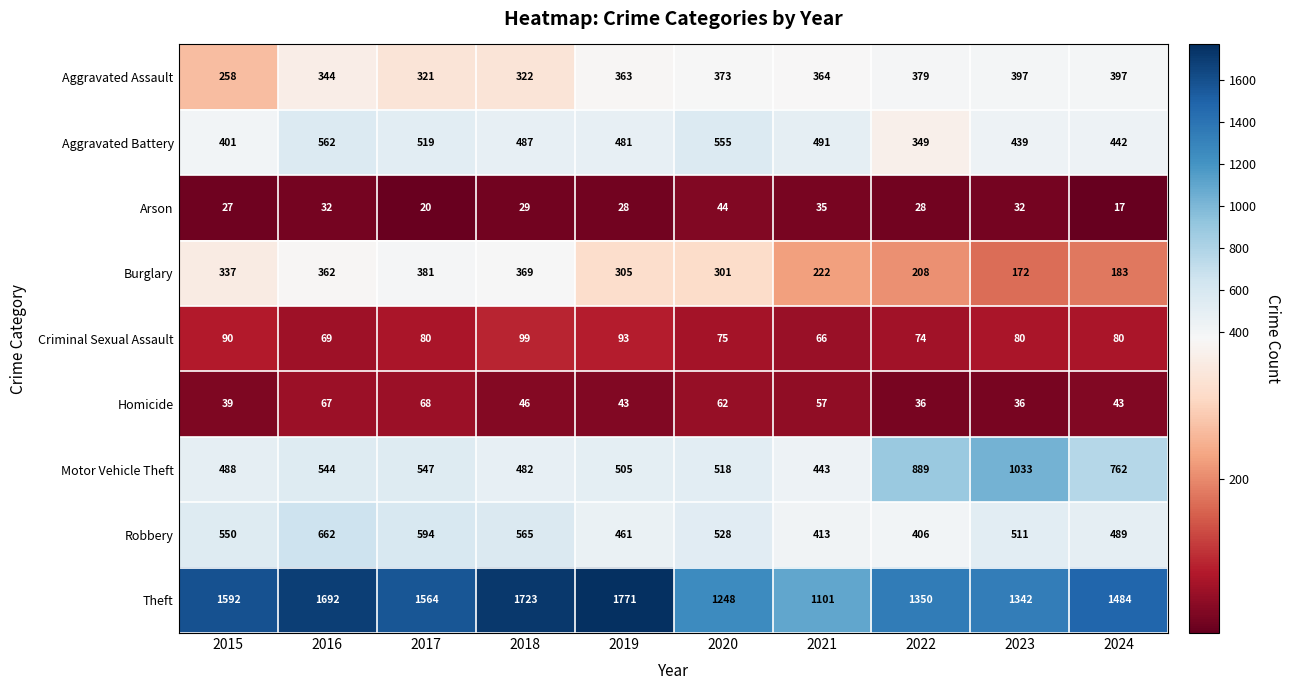

Which series has the largest total across all categories?

Theft